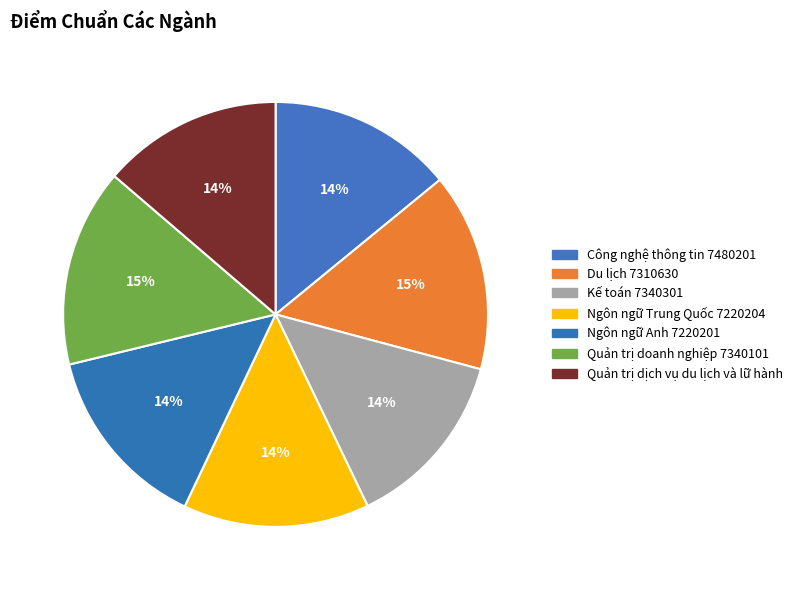

To the nearest percent, what is the combined percentage of Công nghệ thông tin 7480201 and Quản trị dịch vụ du lịch và lữ hành?

28%